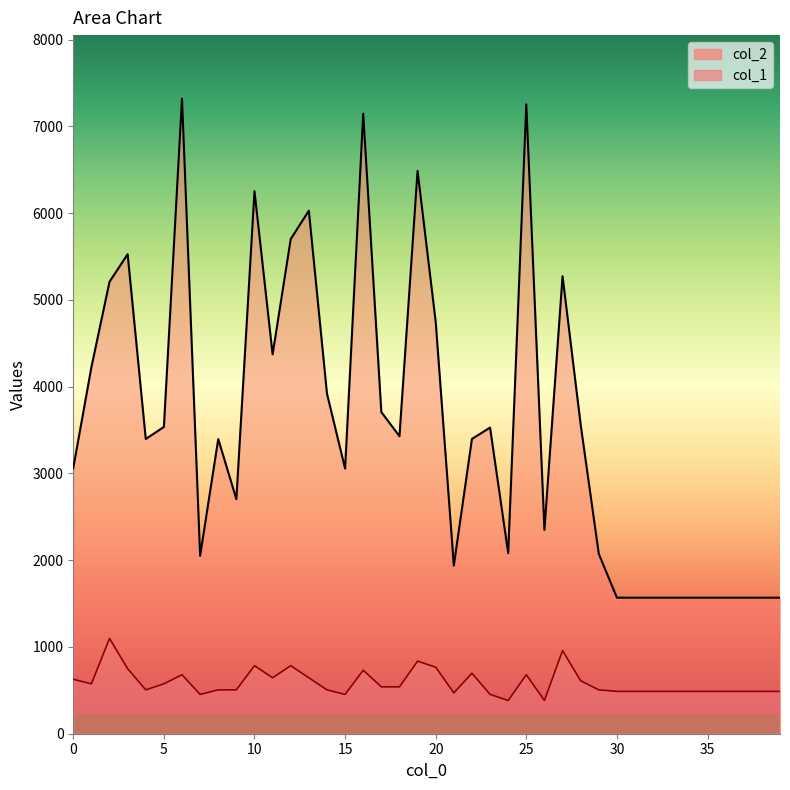

What are all the series names shown in the legend?

col_2, col_1